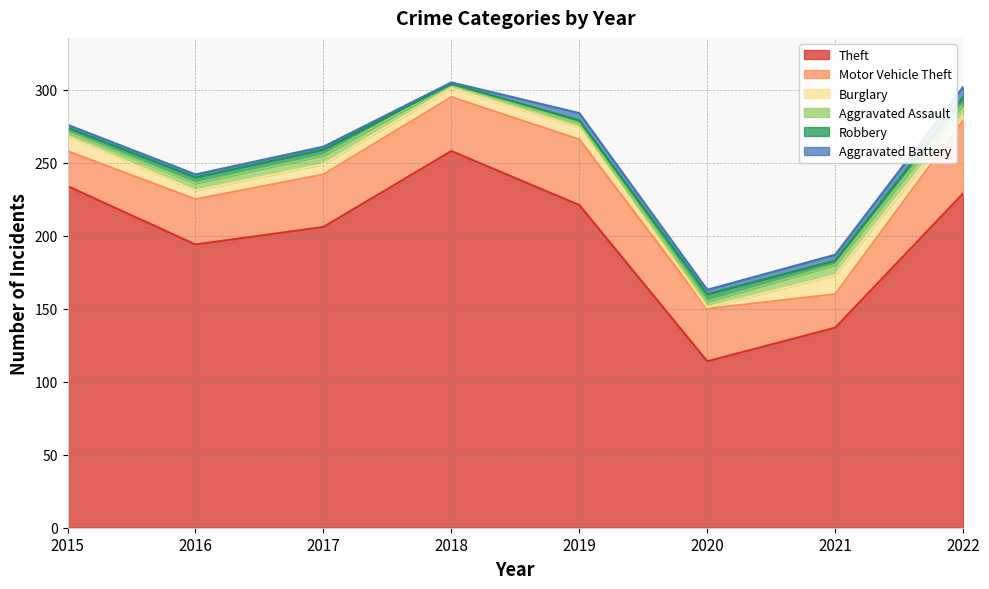

Where is Robbery nearest to the value 2?

2019